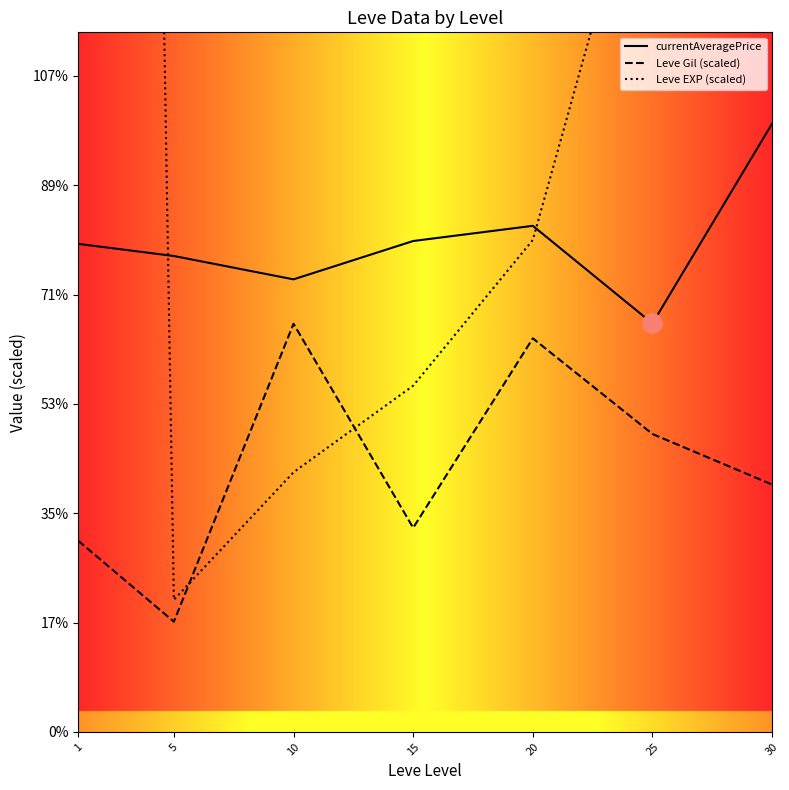

How many lines are shown in the chart?

3